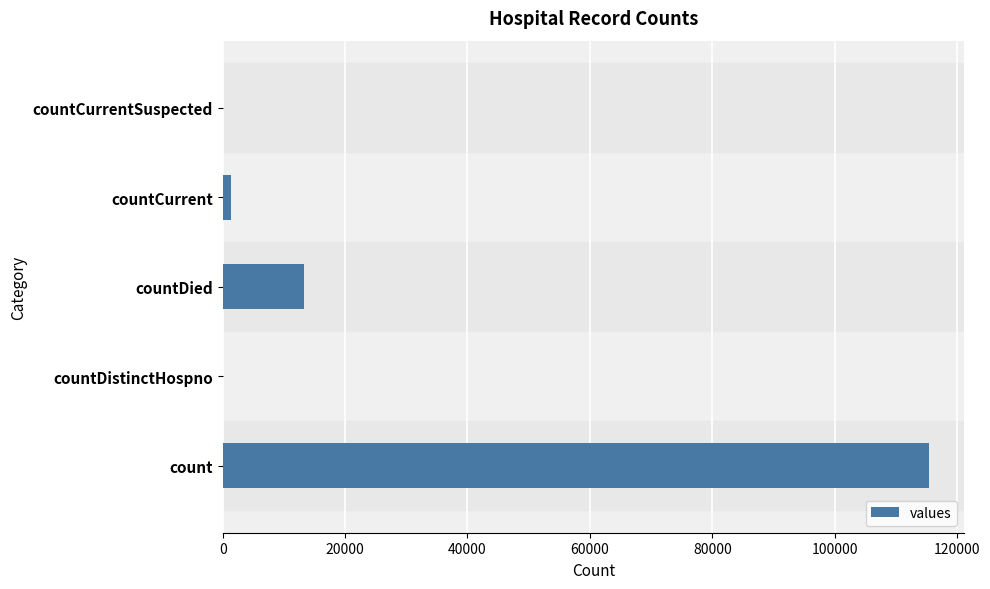

Reading bottom to top, extract all data points from this chart.

count=115379	countDistinctHospno=0	countDied=13343	countCurrent=1383	countCurrentSuspected=0